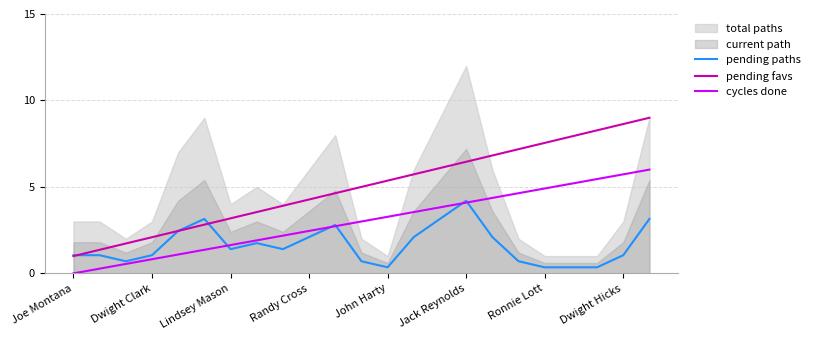

Does the chart display data point markers on the line(s)?

No